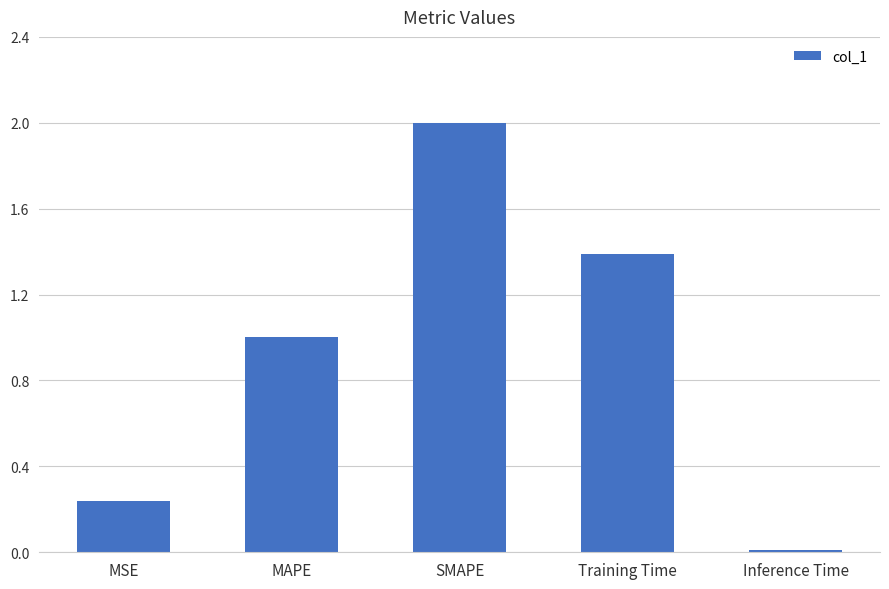

How many bars are there in total?

5